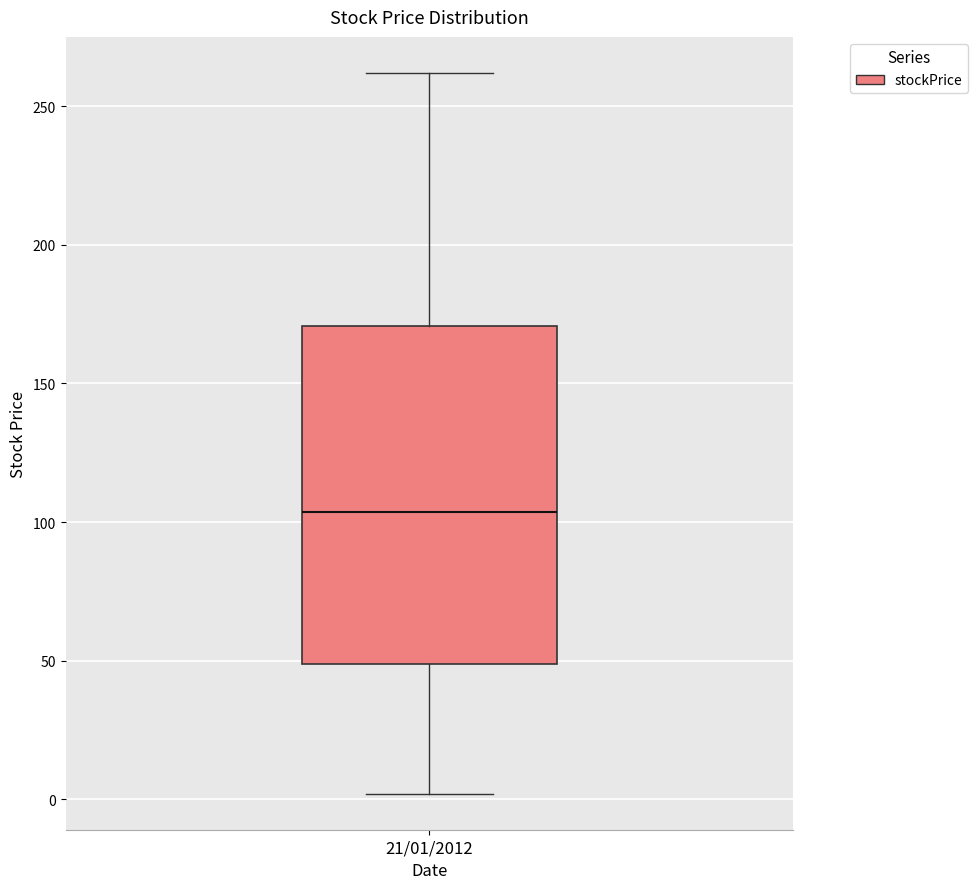

Read this box plot against the y-axis: the position of the median line, the range covered by the box, and the ends of both whiskers. The values are not printed on the chart, so give them approximately, as read against the axis.

median 105, box 50 to 170, whiskers 0 to 260